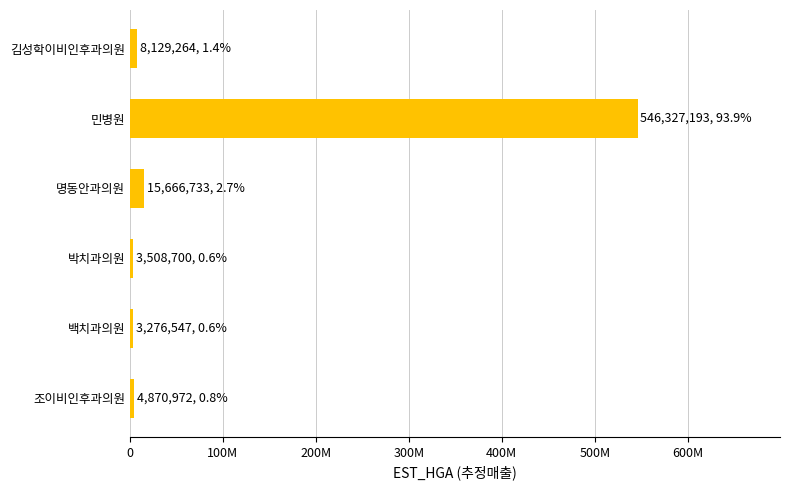

Are the bars horizontal?

Yes